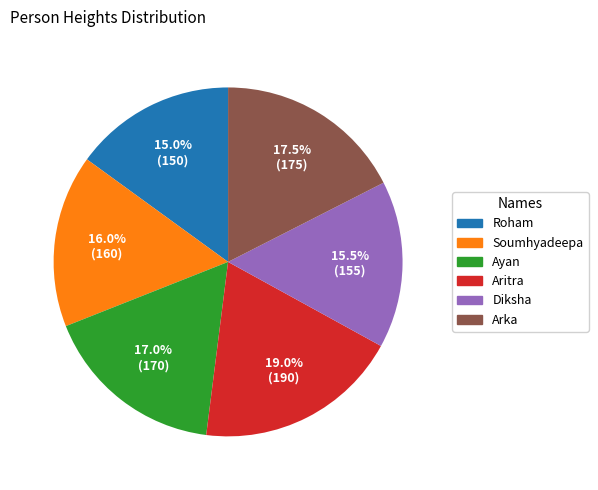

Which has a higher value, Roham or Soumhyadeepa?

Soumhyadeepa